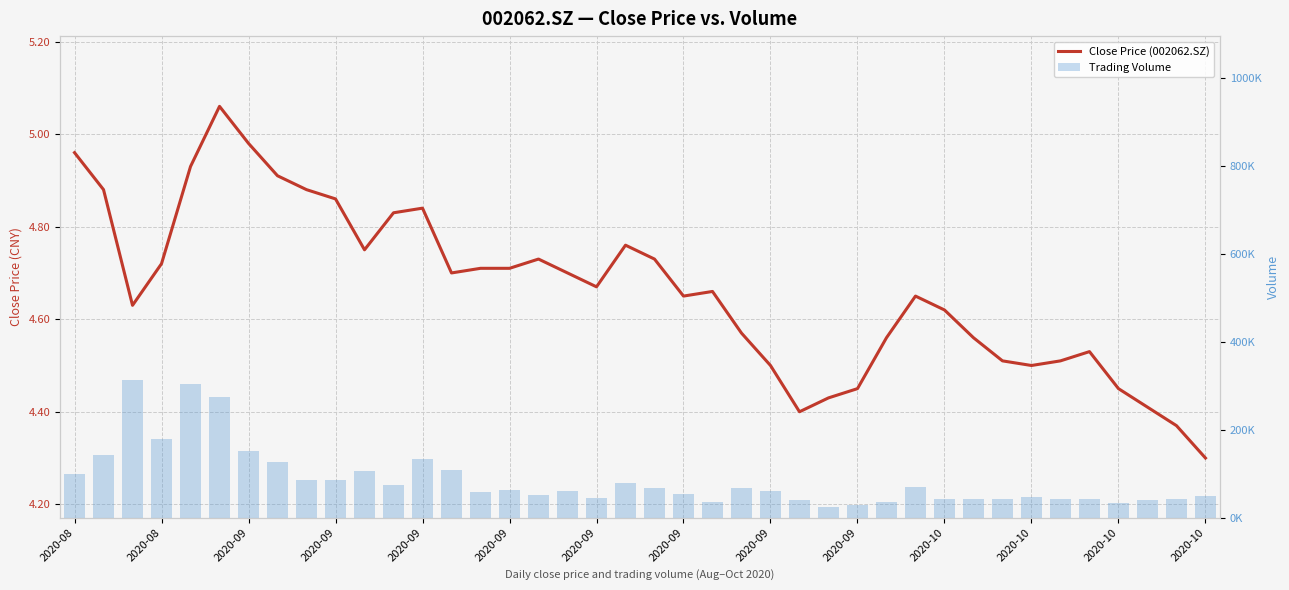

List the labels in order of close value, smallest first.

39, 38, 25, 37, 26, 27, 36, 24, 33, 32, 34, 35, 28, 31, 23, 30, 2020-09, 21, 29, 22, 18, 2020-10, 17, 14, 15, 2020-09, 16, 20, 2020-10, 19, 2020-10, 2020-10, 2020-09, 2020-08, 2020-09, 2020-09, 2020-09, 2020-08, 2020-09, 2020-09